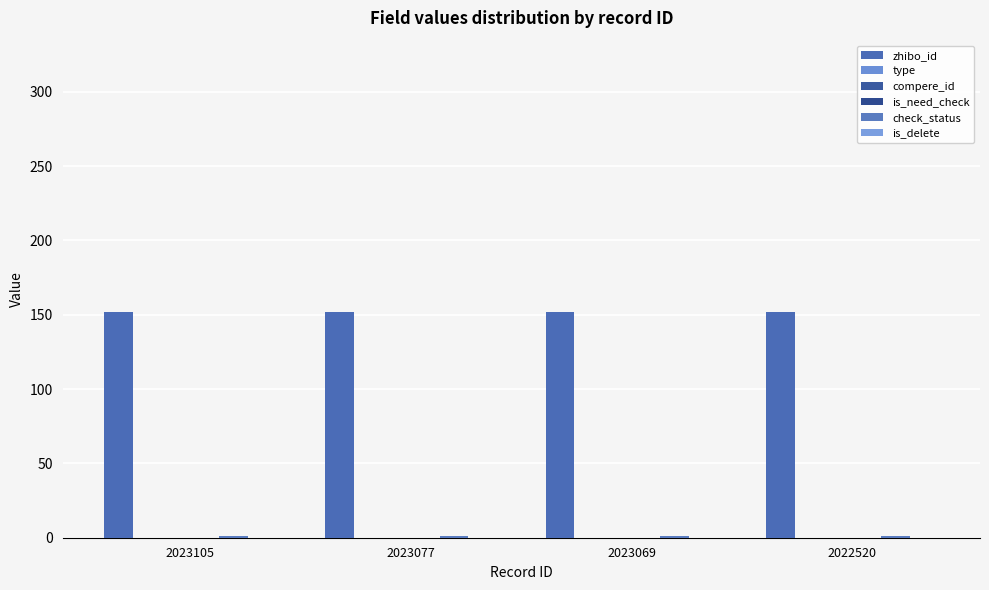

The check_status series shows 1 at 2023069. True or false?

False